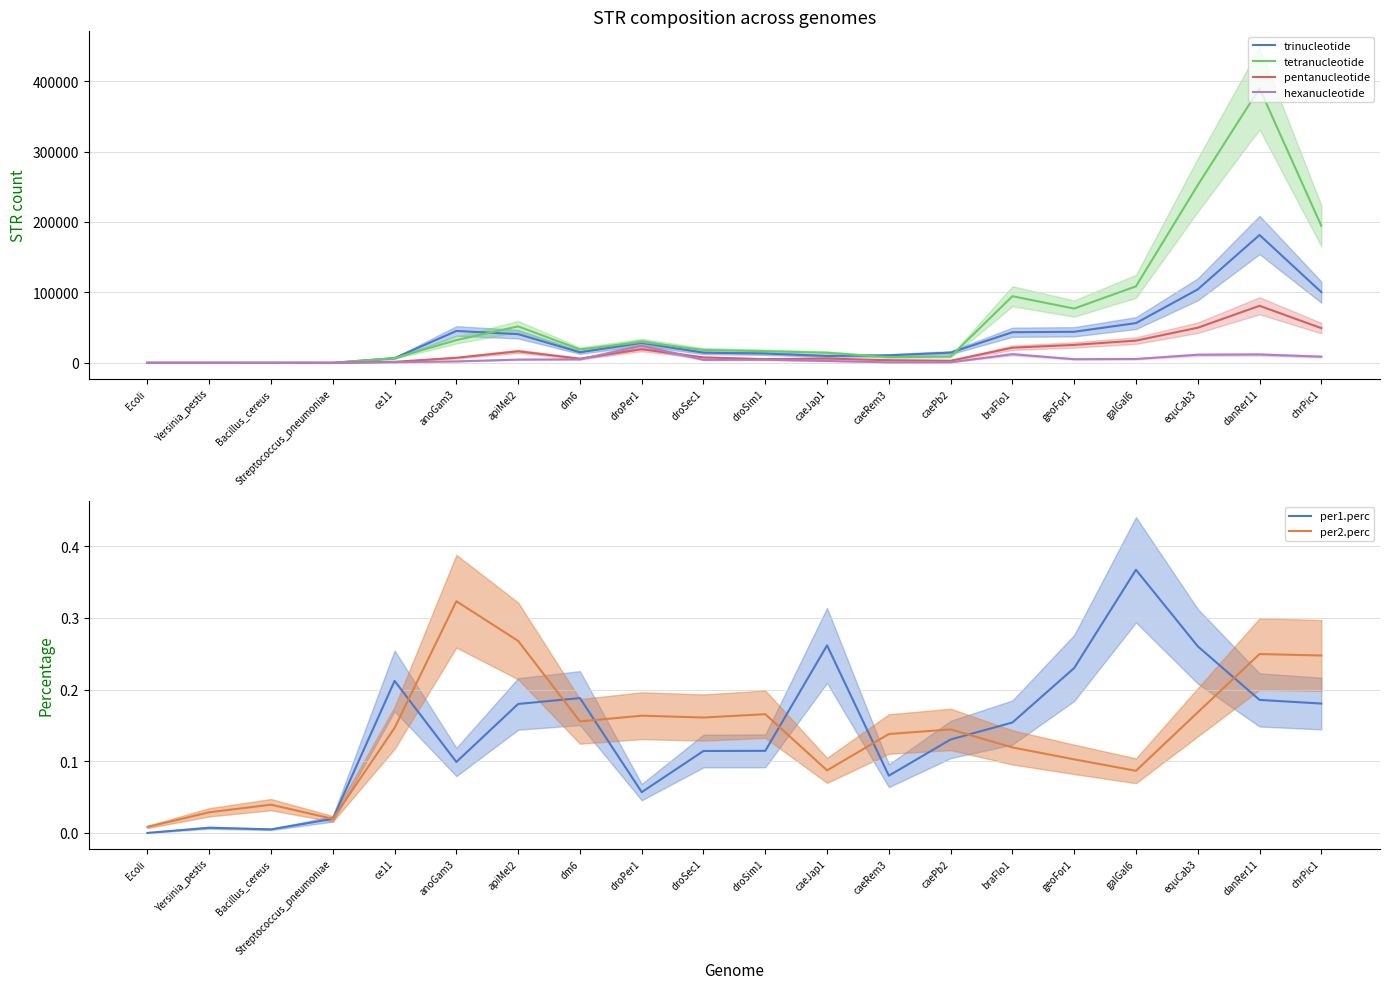

True or false: tetranucleotide has more than 0 interior local peaks.

True